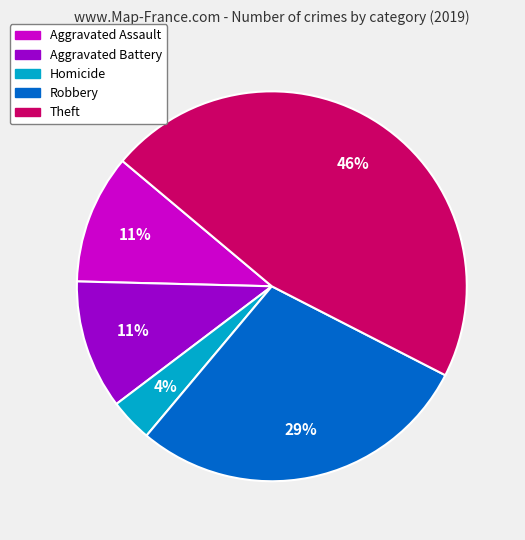

Is there a majority slice in this chart?

No